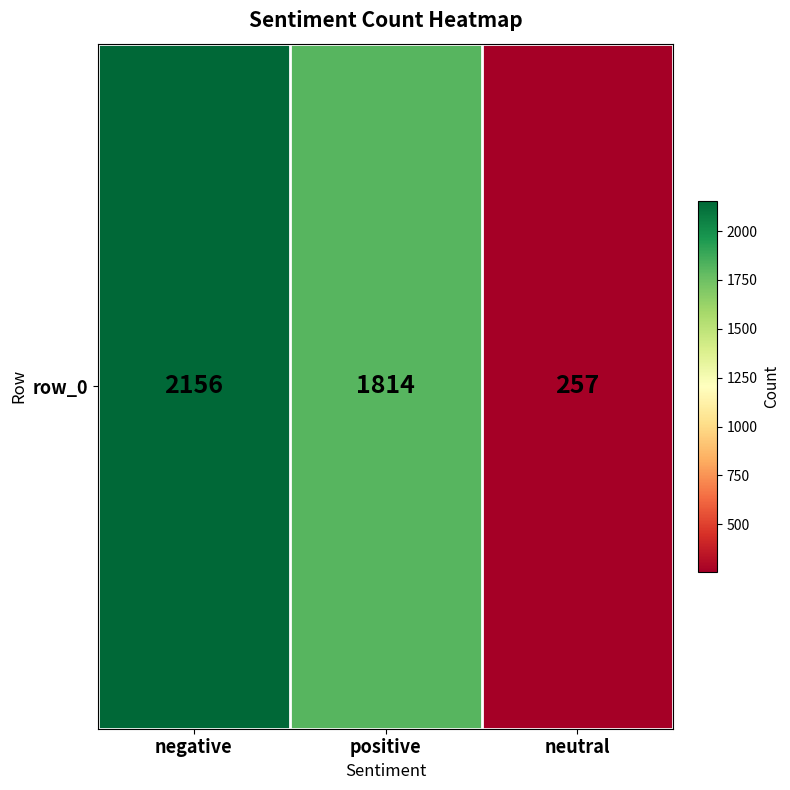

Reading left to right, extract all data points from this chart.

negative=2156	positive=1814	neutral=257